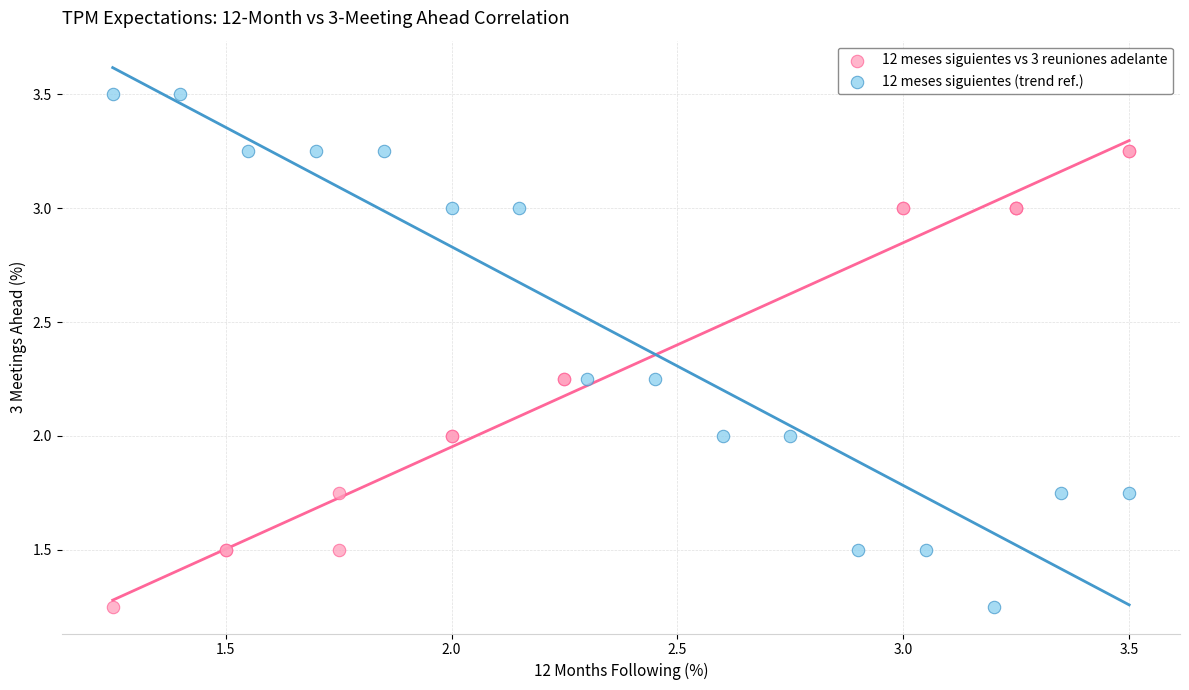

Which series has the widest spread of Y values?

12 meses siguientes (trend ref.)